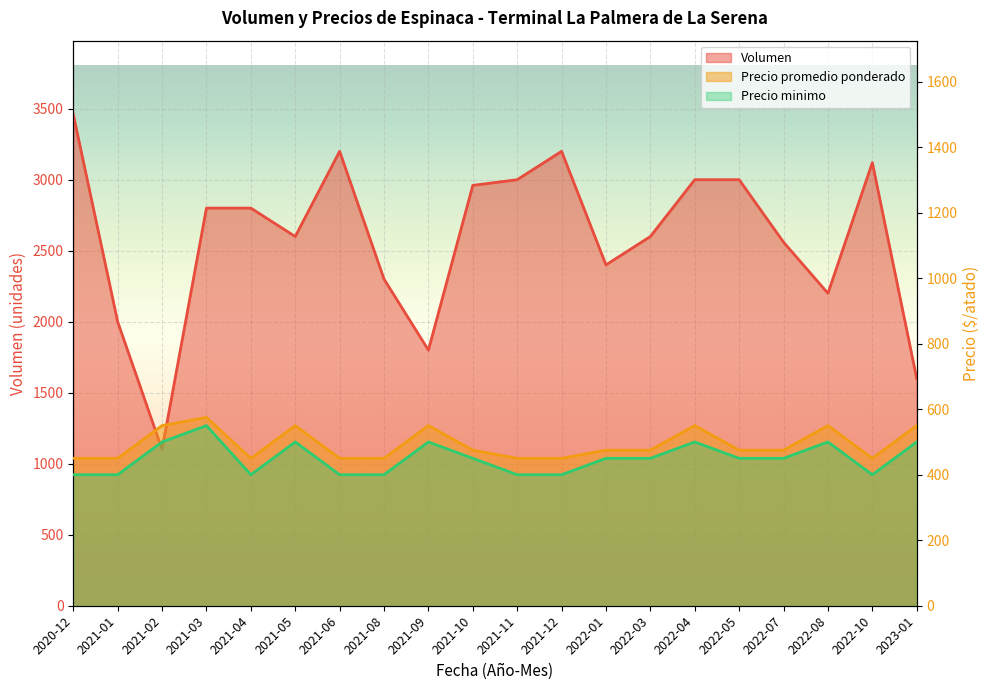

What are all the series names shown in the legend?

Volumen, Precio promedio ponderado, Precio minimo